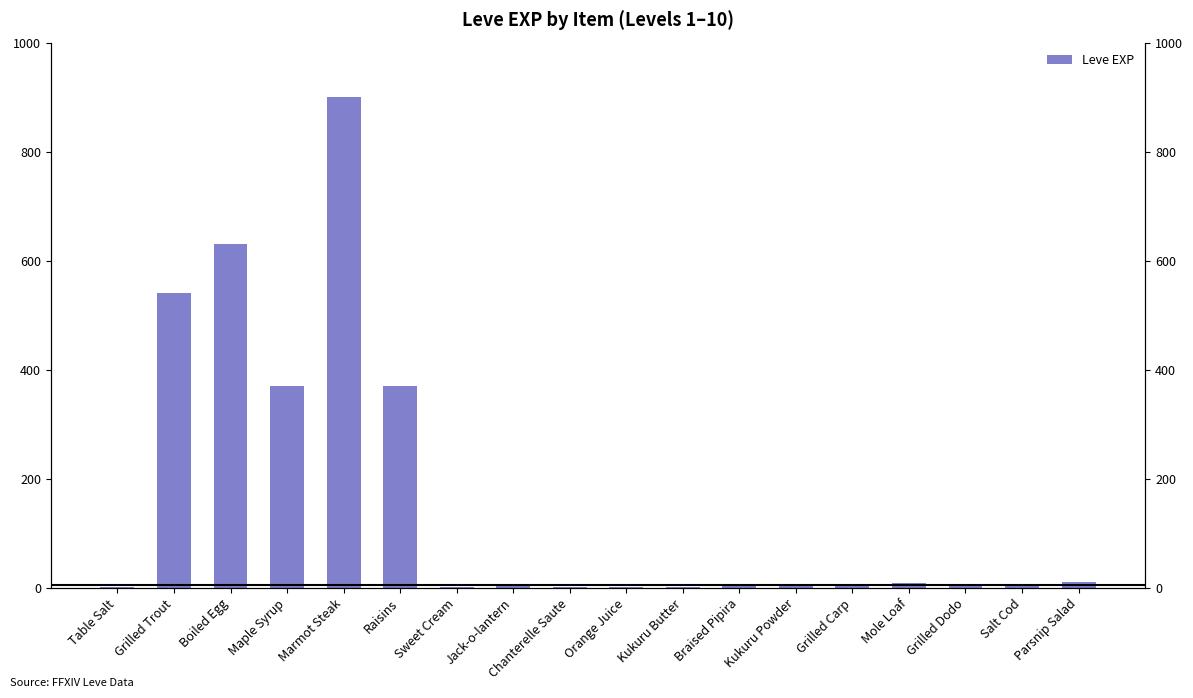

Is it true that the value at Orange Juice is 1?

False